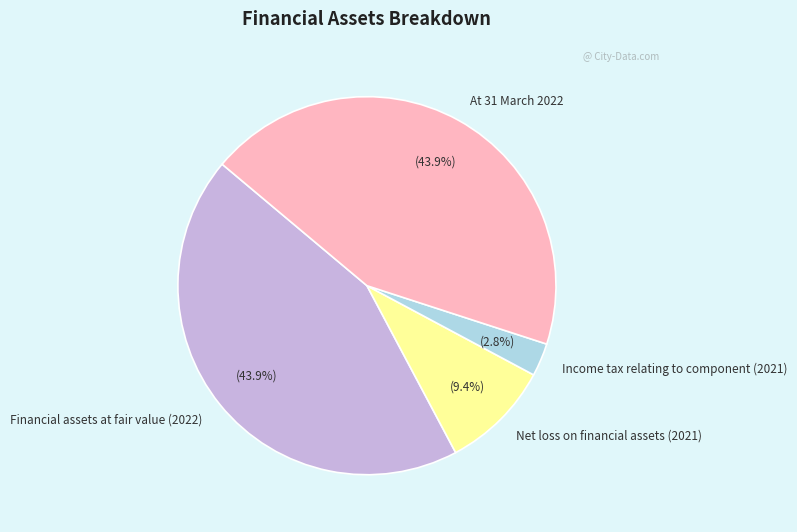

Which has a higher value, Income tax relating to component (2021) or Net loss on financial assets (2021)?

Net loss on financial assets (2021)